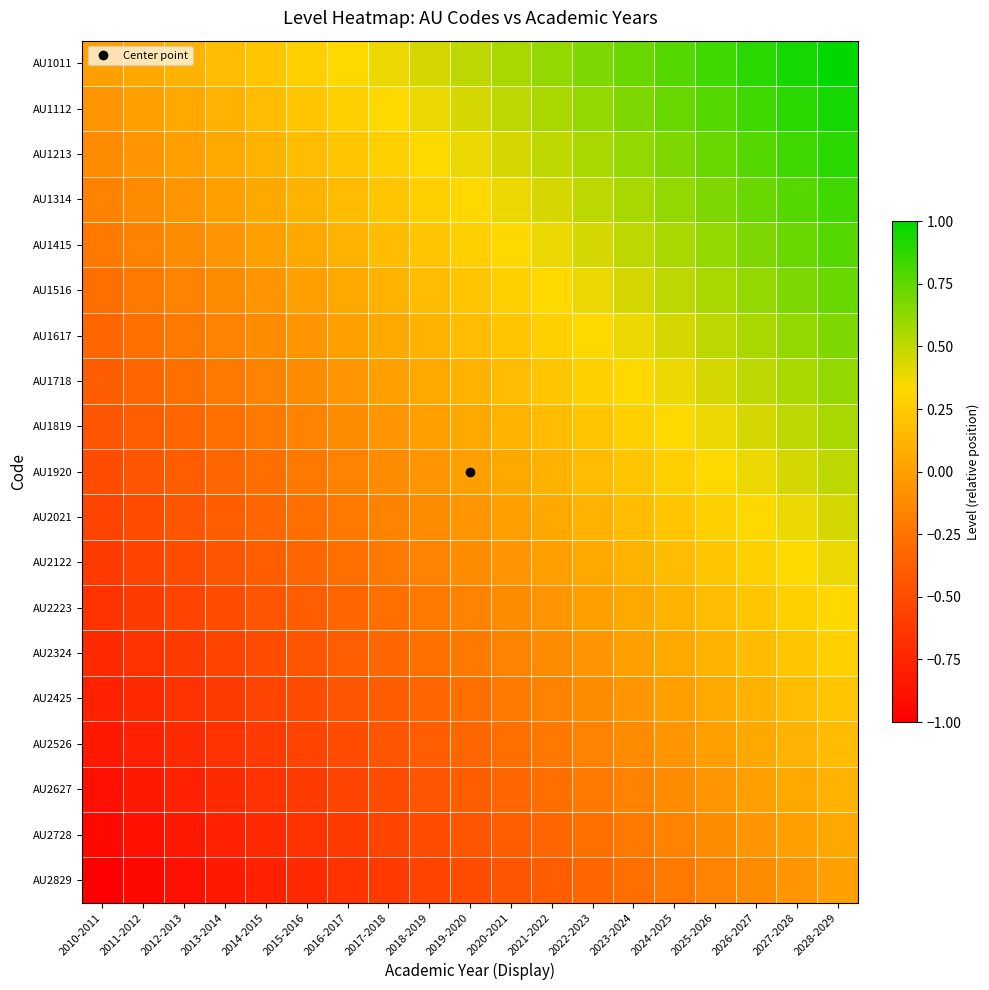

Reading left to right, extract all data points from this chart.

AU1011: 2010-2011=0.0	2011-2012=0.1	2012-2013=0.1	2013-2014=0.2	2014-2015=0.2	2015-2016=0.3	2016-2017=0.3	2017-2018=0.4	2018-2019=0.4	2019-2020=0.5	2020-2021=0.6	2021-2022=0.6	2022-2023=0.7	2023-2024=0.7	2024-2025=0.8	2025-2026=0.8	2026-2027=0.9	2027-2028=0.9	2028-2029=1.0
AU1112: 2010-2011=-0.1	2011-2012=0.0	2012-2013=0.1	2013-2014=0.1	2014-2015=0.2	2015-2016=0.2	2016-2017=0.3	2017-2018=0.3	2018-2019=0.4	2019-2020=0.4	2020-2021=0.5	2021-2022=0.6	2022-2023=0.6	2023-2024=0.7	2024-2025=0.7	2025-2026=0.8	2026-2027=0.8	2027-2028=0.9	2028-2029=0.9
AU1213: 2010-2011=-0.1	2011-2012=-0.1	2012-2013=0.0	2013-2014=0.1	2014-2015=0.1	2015-2016=0.2	2016-2017=0.2	2017-2018=0.3	2018-2019=0.3	2019-2020=0.4	2020-2021=0.4	2021-2022=0.5	2022-2023=0.6	2023-2024=0.6	2024-2025=0.7	2025-2026=0.7	2026-2027=0.8	2027-2028=0.8	2028-2029=0.9
AU1314: 2010-2011=-0.2	2011-2012=-0.1	2012-2013=-0.1	2013-2014=0.0	2014-2015=0.1	2015-2016=0.1	2016-2017=0.2	2017-2018=0.2	2018-2019=0.3	2019-2020=0.3	2020-2021=0.4	2021-2022=0.4	2022-2023=0.5	2023-2024=0.6	2024-2025=0.6	2025-2026=0.7	2026-2027=0.7	2027-2028=0.8	2028-2029=0.8
AU1415: 2010-2011=-0.2	2011-2012=-0.2	2012-2013=-0.1	2013-2014=-0.1	2014-2015=0.0	2015-2016=0.1	2016-2017=0.1	2017-2018=0.2	2018-2019=0.2	2019-2020=0.3	2020-2021=0.3	2021-2022=0.4	2022-2023=0.4	2023-2024=0.5	2024-2025=0.6	2025-2026=0.6	2026-2027=0.7	2027-2028=0.7	2028-2029=0.8
AU1516: 2010-2011=-0.3	2011-2012=-0.2	2012-2013=-0.2	2013-2014=-0.1	2014-2015=-0.1	2015-2016=0.0	2016-2017=0.1	2017-2018=0.1	2018-2019=0.2	2019-2020=0.2	2020-2021=0.3	2021-2022=0.3	2022-2023=0.4	2023-2024=0.4	2024-2025=0.5	2025-2026=0.6	2026-2027=0.6	2027-2028=0.7	2028-2029=0.7
AU1617: 2010-2011=-0.3	2011-2012=-0.3	2012-2013=-0.2	2013-2014=-0.2	2014-2015=-0.1	2015-2016=-0.1	2016-2017=0.0	2017-2018=0.1	2018-2019=0.1	2019-2020=0.2	2020-2021=0.2	2021-2022=0.3	2022-2023=0.3	2023-2024=0.4	2024-2025=0.4	2025-2026=0.5	2026-2027=0.6	2027-2028=0.6	2028-2029=0.7
AU1718: 2010-2011=-0.4	2011-2012=-0.3	2012-2013=-0.3	2013-2014=-0.2	2014-2015=-0.2	2015-2016=-0.1	2016-2017=-0.1	2017-2018=0.0	2018-2019=0.1	2019-2020=0.1	2020-2021=0.2	2021-2022=0.2	2022-2023=0.3	2023-2024=0.3	2024-2025=0.4	2025-2026=0.4	2026-2027=0.5	2027-2028=0.6	2028-2029=0.6
AU1819: 2010-2011=-0.4	2011-2012=-0.4	2012-2013=-0.3	2013-2014=-0.3	2014-2015=-0.2	2015-2016=-0.2	2016-2017=-0.1	2017-2018=-0.1	2018-2019=0.0	2019-2020=0.1	2020-2021=0.1	2021-2022=0.2	2022-2023=0.2	2023-2024=0.3	2024-2025=0.3	2025-2026=0.4	2026-2027=0.4	2027-2028=0.5	2028-2029=0.6
AU1920: 2010-2011=-0.5	2011-2012=-0.4	2012-2013=-0.4	2013-2014=-0.3	2014-2015=-0.3	2015-2016=-0.2	2016-2017=-0.2	2017-2018=-0.1	2018-2019=-0.1	2019-2020=0.0	2020-2021=0.1	2021-2022=0.1	2022-2023=0.2	2023-2024=0.2	2024-2025=0.3	2025-2026=0.3	2026-2027=0.4	2027-2028=0.4	2028-2029=0.5
AU2021: 2010-2011=-0.6	2011-2012=-0.5	2012-2013=-0.4	2013-2014=-0.4	2014-2015=-0.3	2015-2016=-0.3	2016-2017=-0.2	2017-2018=-0.2	2018-2019=-0.1	2019-2020=-0.1	2020-2021=0.0	2021-2022=0.1	2022-2023=0.1	2023-2024=0.2	2024-2025=0.2	2025-2026=0.3	2026-2027=0.3	2027-2028=0.4	2028-2029=0.4
AU2122: 2010-2011=-0.6	2011-2012=-0.6	2012-2013=-0.5	2013-2014=-0.4	2014-2015=-0.4	2015-2016=-0.3	2016-2017=-0.3	2017-2018=-0.2	2018-2019=-0.2	2019-2020=-0.1	2020-2021=-0.1	2021-2022=0.0	2022-2023=0.1	2023-2024=0.1	2024-2025=0.2	2025-2026=0.2	2026-2027=0.3	2027-2028=0.3	2028-2029=0.4
AU2223: 2010-2011=-0.7	2011-2012=-0.6	2012-2013=-0.6	2013-2014=-0.5	2014-2015=-0.4	2015-2016=-0.4	2016-2017=-0.3	2017-2018=-0.3	2018-2019=-0.2	2019-2020=-0.2	2020-2021=-0.1	2021-2022=-0.1	2022-2023=0.0	2023-2024=0.1	2024-2025=0.1	2025-2026=0.2	2026-2027=0.2	2027-2028=0.3	2028-2029=0.3
AU2324: 2010-2011=-0.7	2011-2012=-0.7	2012-2013=-0.6	2013-2014=-0.6	2014-2015=-0.5	2015-2016=-0.4	2016-2017=-0.4	2017-2018=-0.3	2018-2019=-0.3	2019-2020=-0.2	2020-2021=-0.2	2021-2022=-0.1	2022-2023=-0.1	2023-2024=0.0	2024-2025=0.1	2025-2026=0.1	2026-2027=0.2	2027-2028=0.2	2028-2029=0.3
AU2425: 2010-2011=-0.8	2011-2012=-0.7	2012-2013=-0.7	2013-2014=-0.6	2014-2015=-0.6	2015-2016=-0.5	2016-2017=-0.4	2017-2018=-0.4	2018-2019=-0.3	2019-2020=-0.3	2020-2021=-0.2	2021-2022=-0.2	2022-2023=-0.1	2023-2024=-0.1	2024-2025=0.0	2025-2026=0.1	2026-2027=0.1	2027-2028=0.2	2028-2029=0.2
AU2526: 2010-2011=-0.8	2011-2012=-0.8	2012-2013=-0.7	2013-2014=-0.7	2014-2015=-0.6	2015-2016=-0.6	2016-2017=-0.5	2017-2018=-0.4	2018-2019=-0.4	2019-2020=-0.3	2020-2021=-0.3	2021-2022=-0.2	2022-2023=-0.2	2023-2024=-0.1	2024-2025=-0.1	2025-2026=0.0	2026-2027=0.1	2027-2028=0.1	2028-2029=0.2
AU2627: 2010-2011=-0.9	2011-2012=-0.8	2012-2013=-0.8	2013-2014=-0.7	2014-2015=-0.7	2015-2016=-0.6	2016-2017=-0.6	2017-2018=-0.5	2018-2019=-0.4	2019-2020=-0.4	2020-2021=-0.3	2021-2022=-0.3	2022-2023=-0.2	2023-2024=-0.2	2024-2025=-0.1	2025-2026=-0.1	2026-2027=0.0	2027-2028=0.1	2028-2029=0.1
AU2728: 2010-2011=-0.9	2011-2012=-0.9	2012-2013=-0.8	2013-2014=-0.8	2014-2015=-0.7	2015-2016=-0.7	2016-2017=-0.6	2017-2018=-0.6	2018-2019=-0.5	2019-2020=-0.4	2020-2021=-0.4	2021-2022=-0.3	2022-2023=-0.3	2023-2024=-0.2	2024-2025=-0.2	2025-2026=-0.1	2026-2027=-0.1	2027-2028=0.0	2028-2029=0.1
AU2829: 2010-2011=-1.0	2011-2012=-0.9	2012-2013=-0.9	2013-2014=-0.8	2014-2015=-0.8	2015-2016=-0.7	2016-2017=-0.7	2017-2018=-0.6	2018-2019=-0.6	2019-2020=-0.5	2020-2021=-0.4	2021-2022=-0.4	2022-2023=-0.3	2023-2024=-0.3	2024-2025=-0.2	2025-2026=-0.2	2026-2027=-0.1	2027-2028=-0.1	2028-2029=0.0